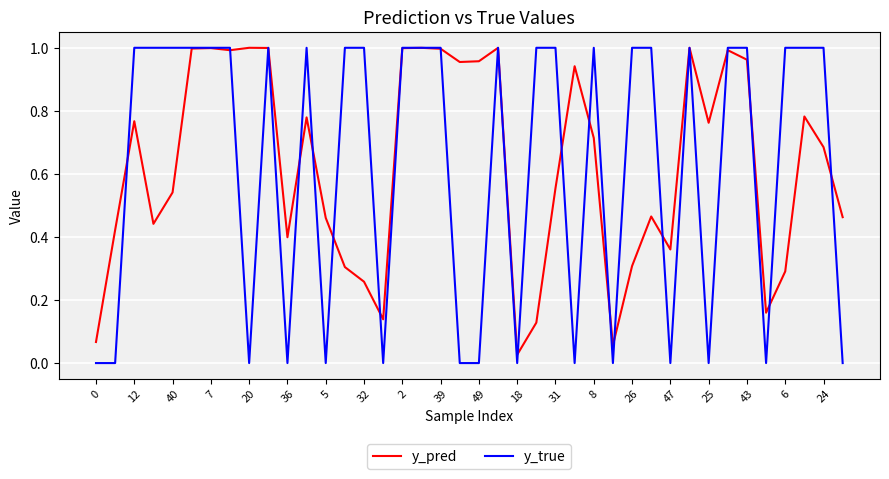

Rank the series at 20 from highest to lowest value.

y_pred, y_true